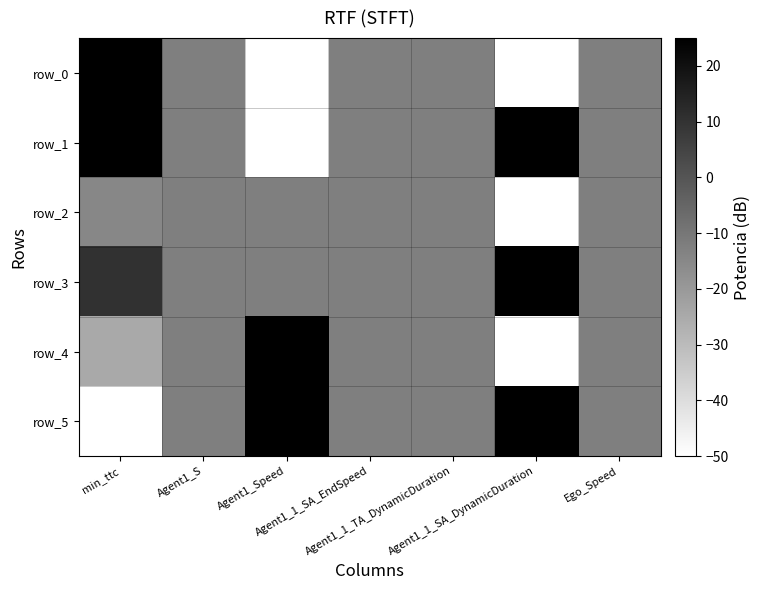

Which series has the widest spread of values?

row_0